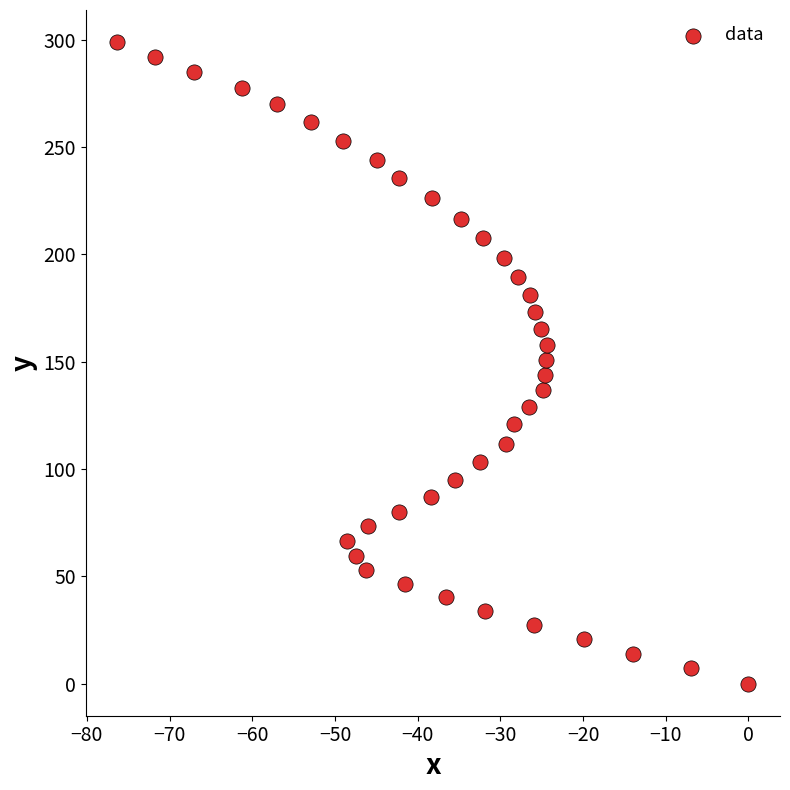

What is the range of Y values (max minus min)?

298.8